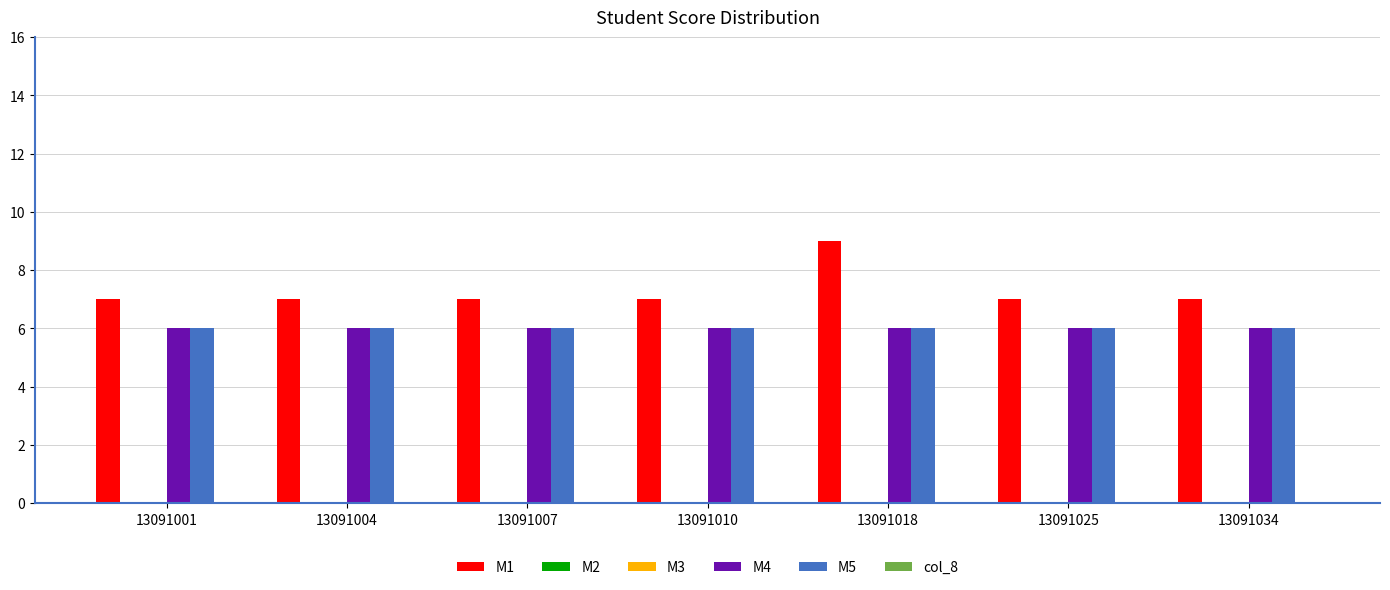

List the labels in order of M2 value, largest first.

13091001, 13091004, 13091007, 13091010, 13091018, 13091025, 13091034